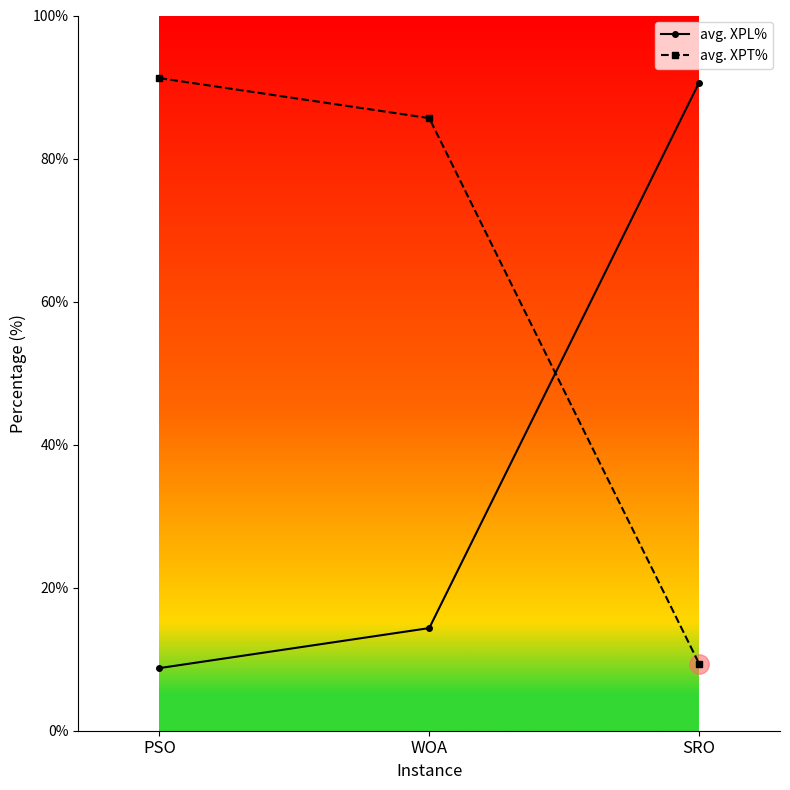

How many data points does each series have?

3